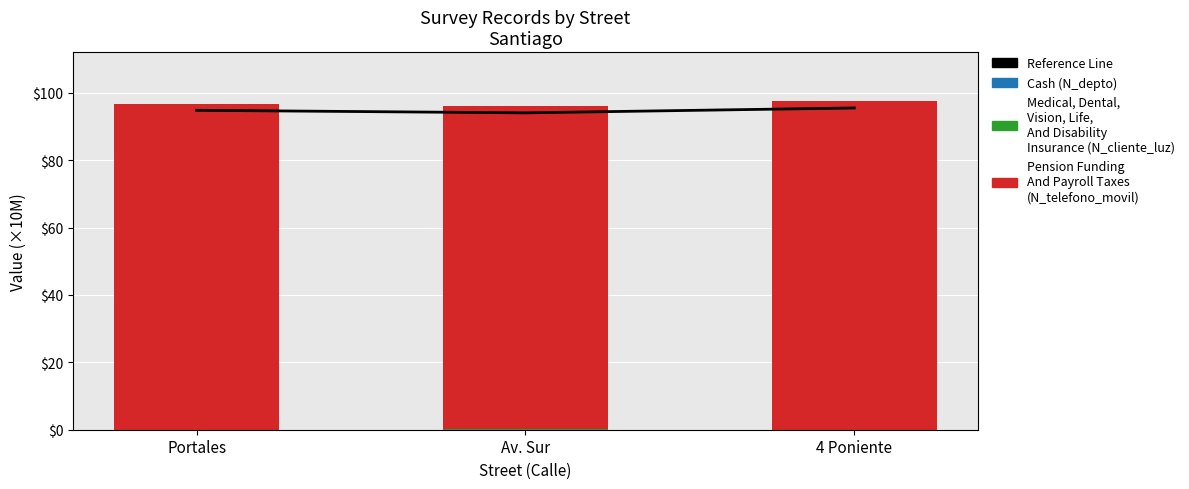

Rank the categories by Reference Line value from lowest to highest.

Av. Sur, Portales, 4 Poniente